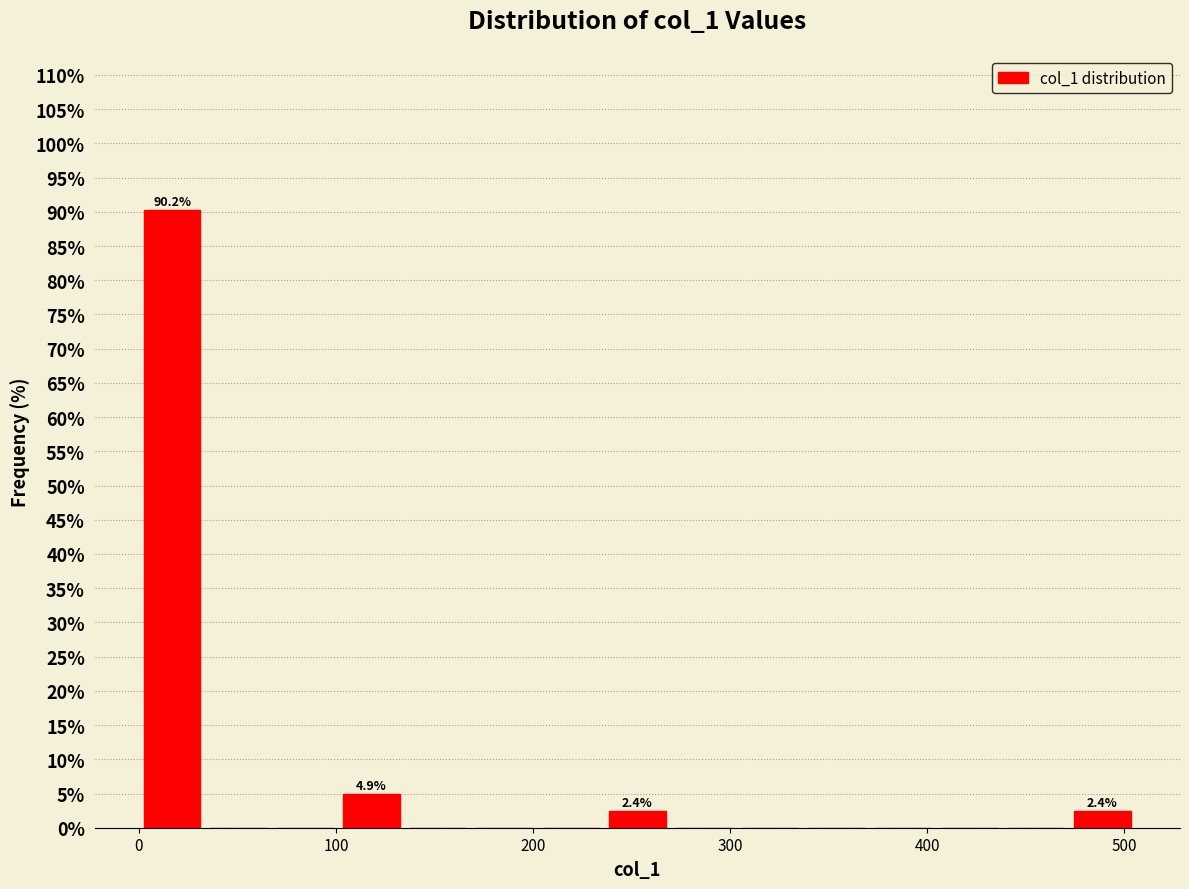

Around what value on the x-axis is the tallest bar? Give the approximate position of its centre, as read against the axis.

20